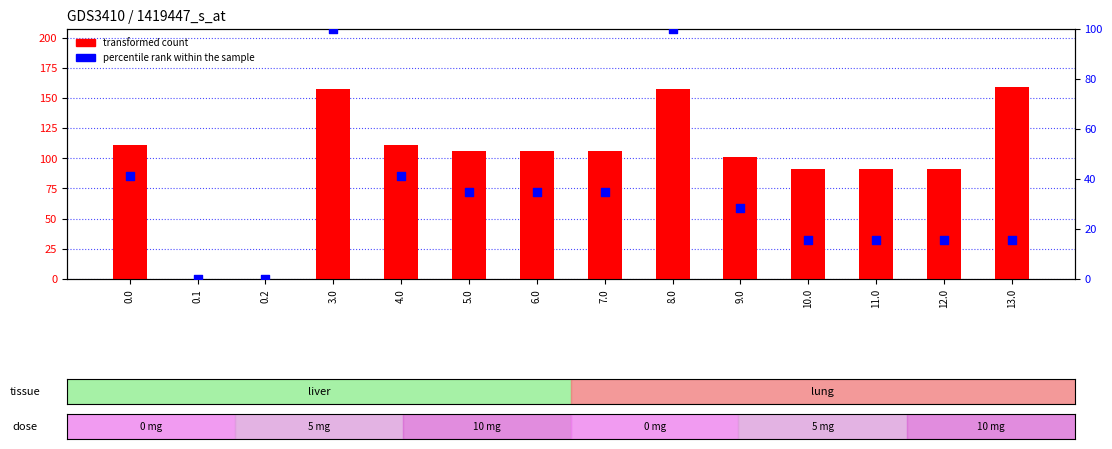

Which series contains the highest Y value?

transformed count